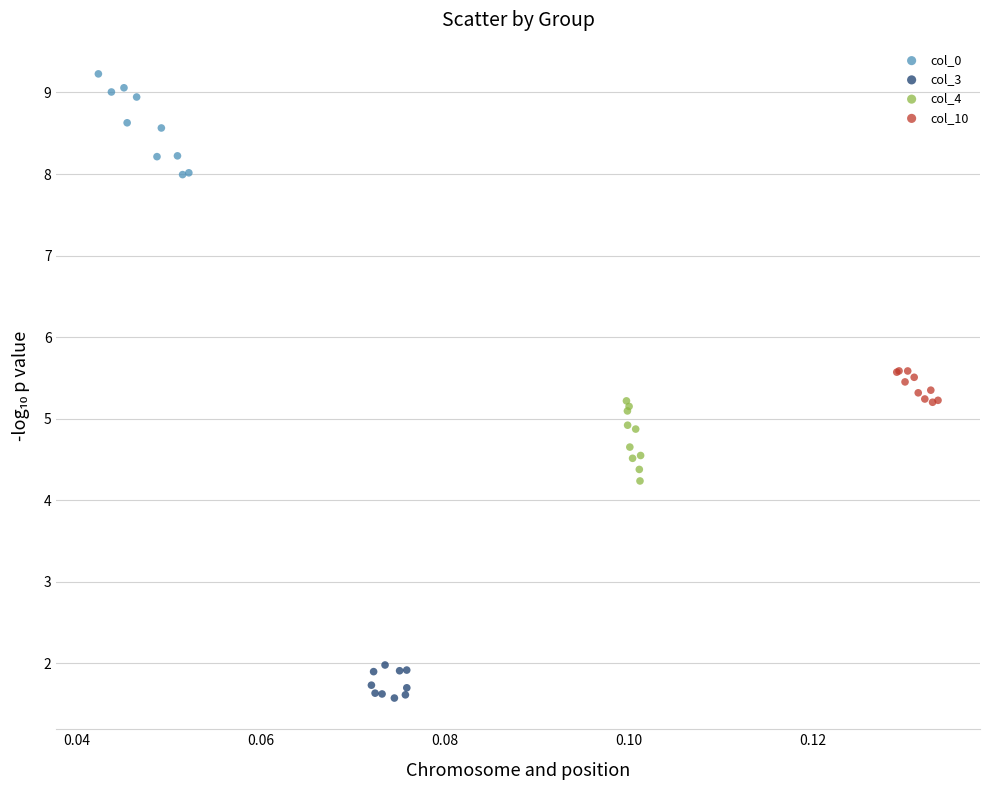

What are all the series names shown in the legend?

col_0, col_3, col_4, col_10